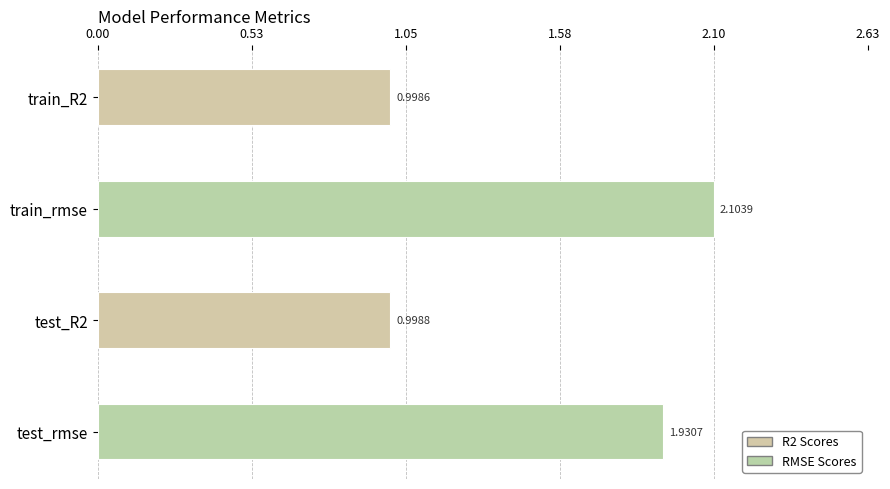

Are the bars grouped side by side (vs. stacked)?

No